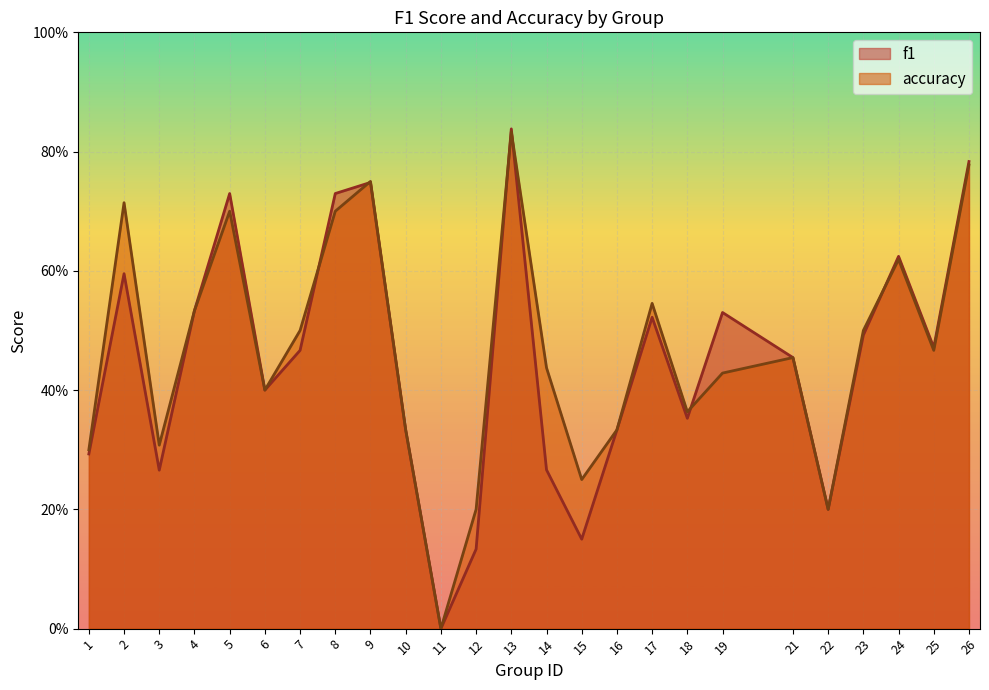

List the series in order of their overall mean, highest first.

accuracy, f1